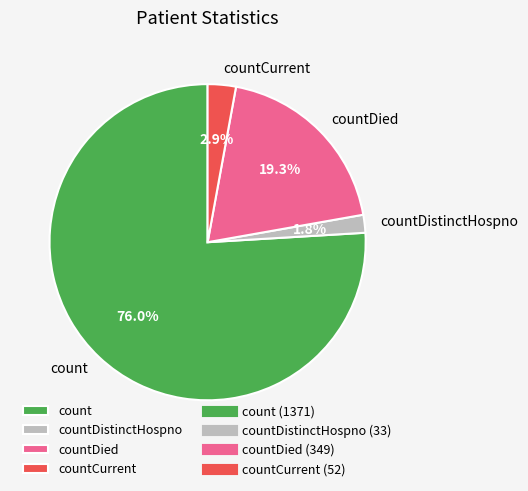

Between count and countCurrent, which is larger?

count